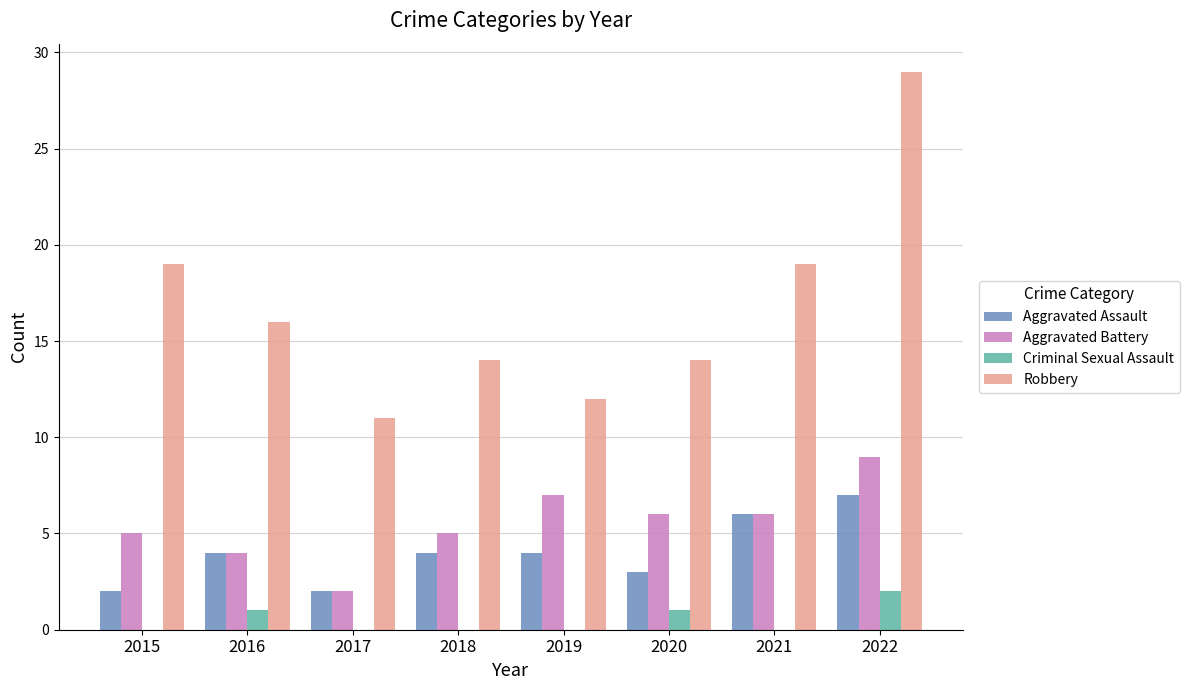

The Criminal Sexual Assault series shows 0 at 2015. True or false?

True